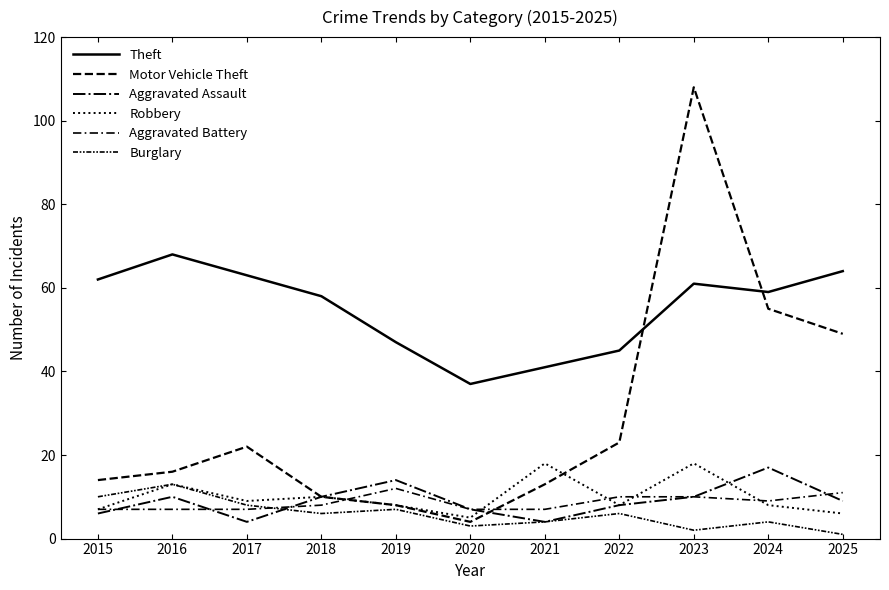

Does the chart display data point markers on the line(s)?

No